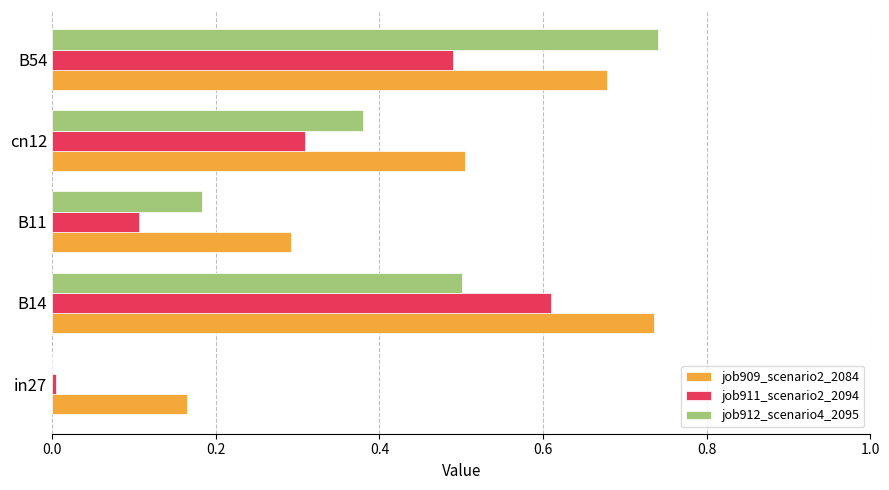

How many data points does each series have?

5